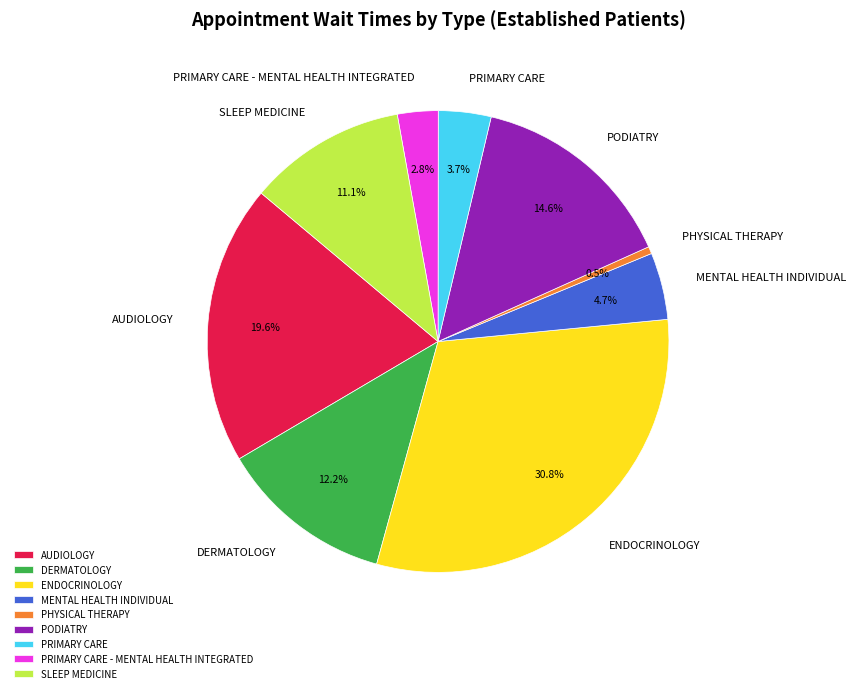

Does AUDIOLOGY represent more than half of the total?

No